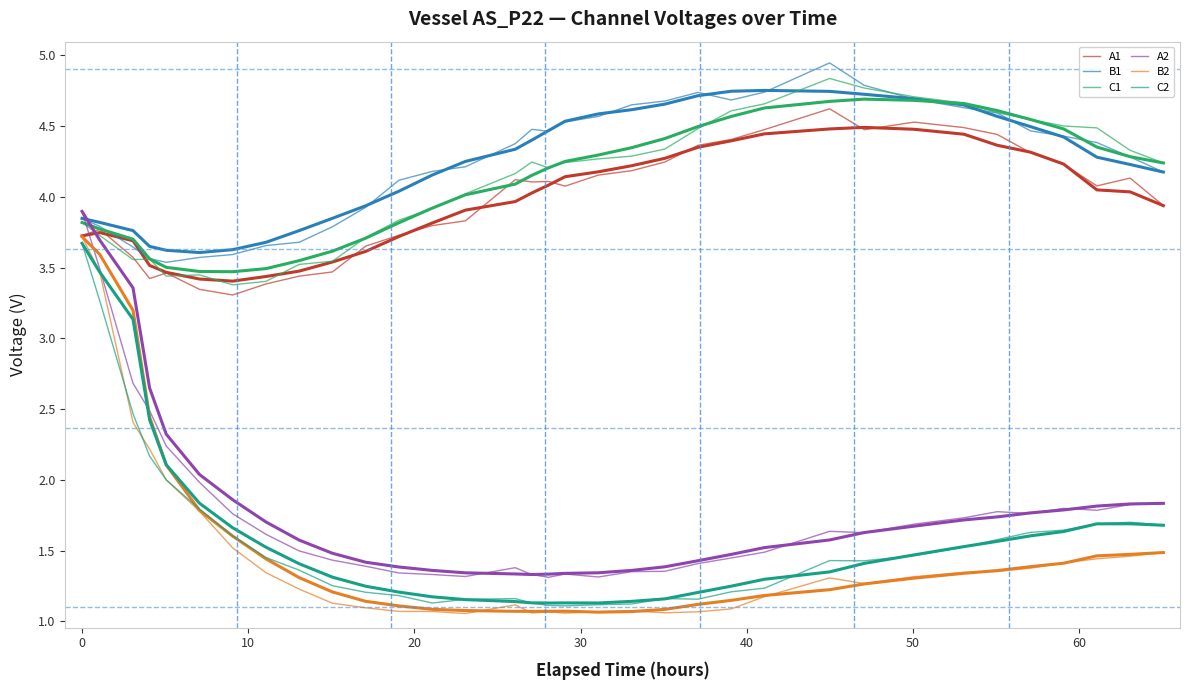

Is this an area chart (filled region under the line)?

No